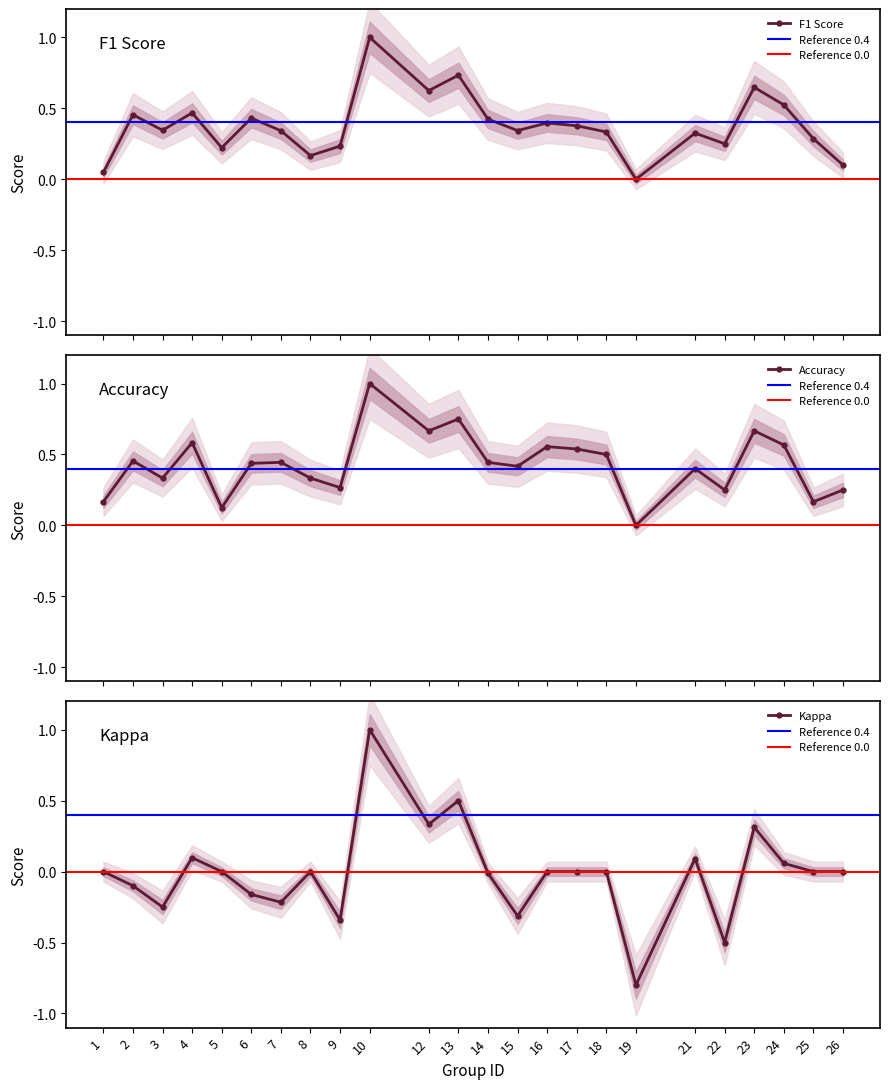

Is it true that f1 equals 0.3 at 3?

True